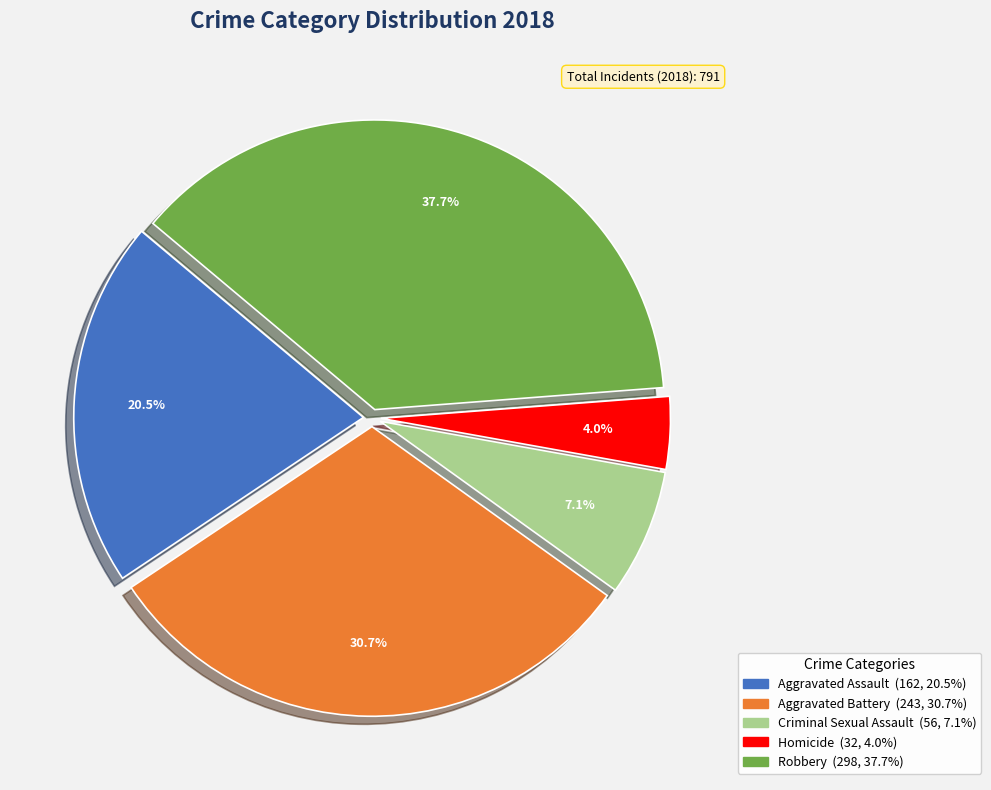

Is it true that Homicide is 9% of the pie?

False